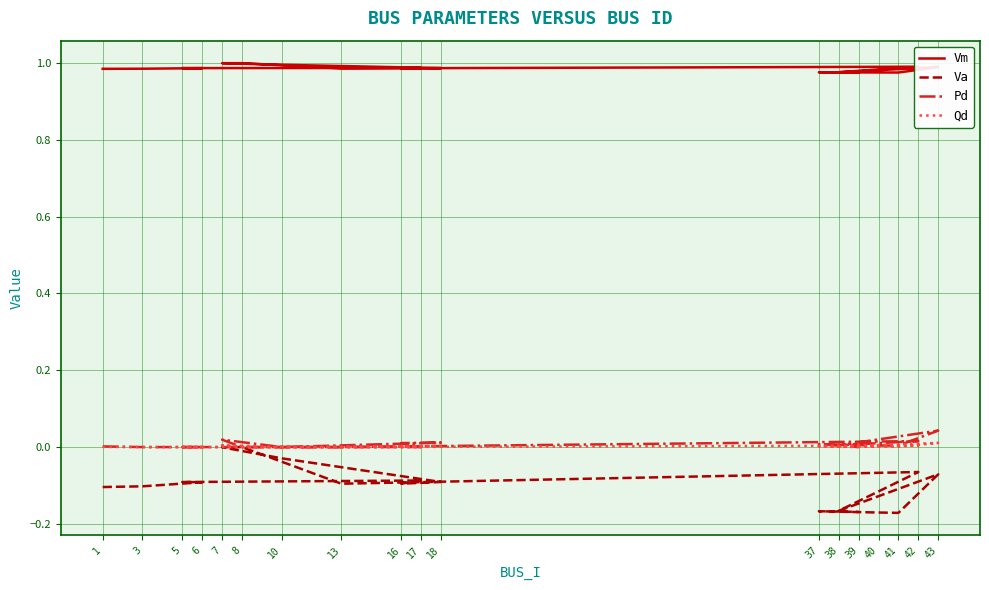

At 16, list the series in order from smallest to largest.

Va, Qd, Pd, Vm